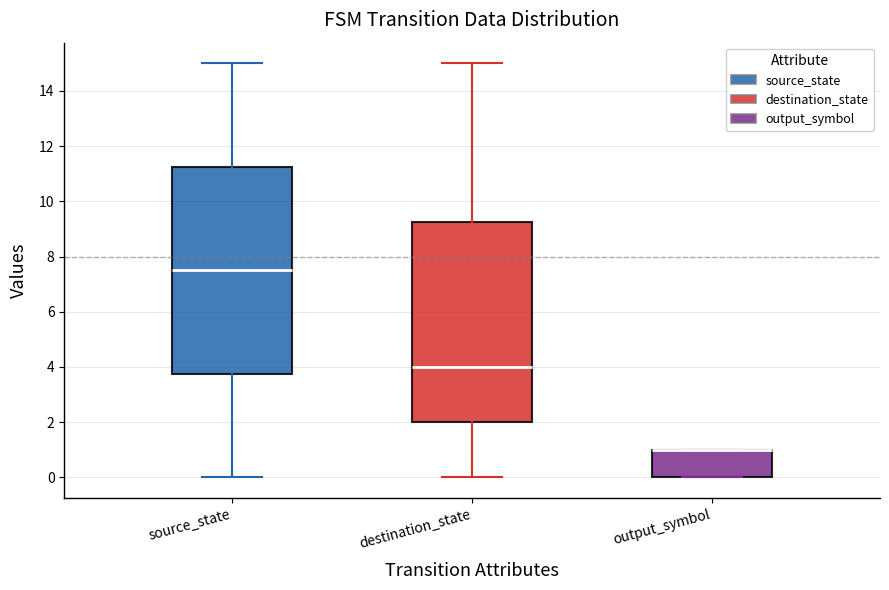

Comparing the boxes themselves (not the whiskers), which one is the tallest?

source_state